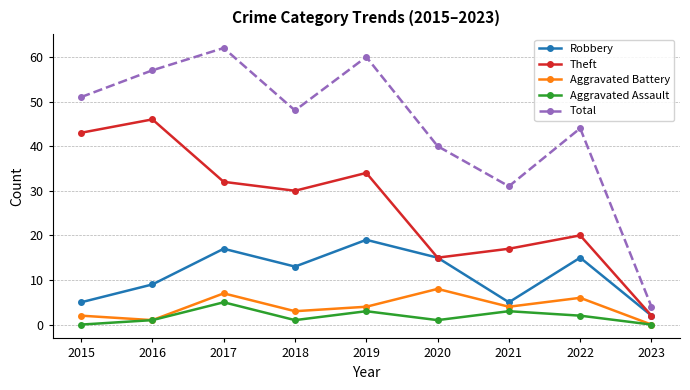

True or false: Aggravated Assault has more than 1 interior local peaks.

True